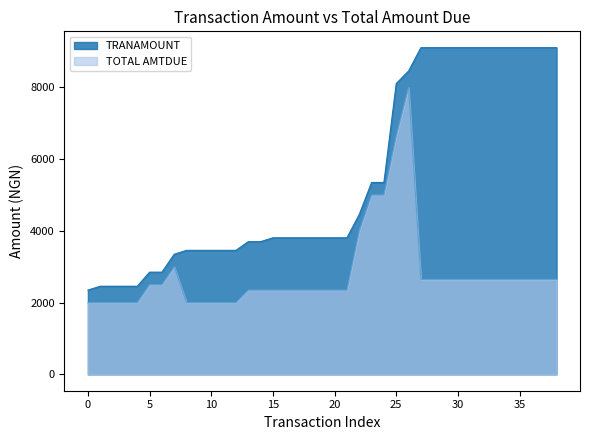

What is the total value across all series at 21?

6157.5